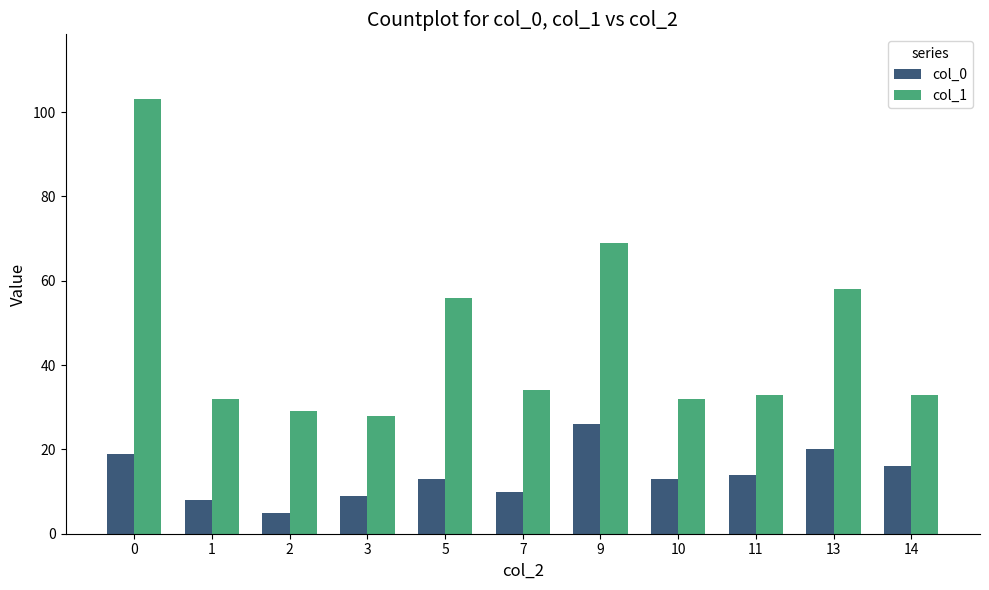

How many bars are there in each group?

2